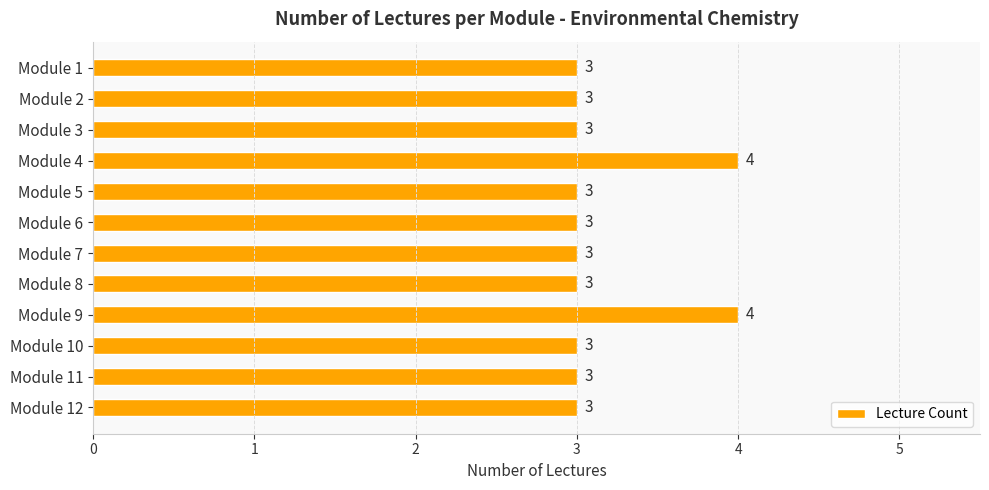

Are the bars grouped side by side (vs. stacked)?

No